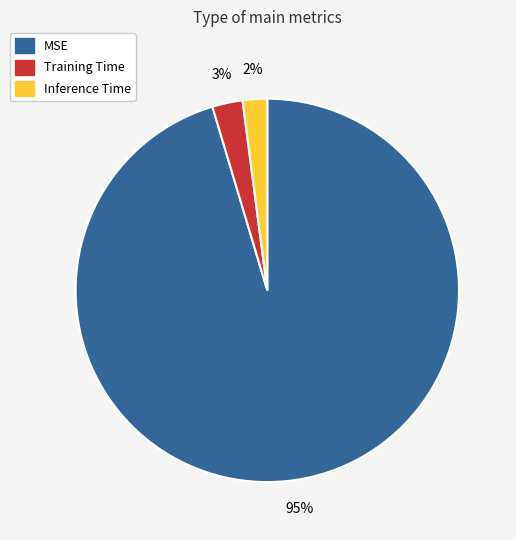

Which slice represents more than half of the pie?

MSE